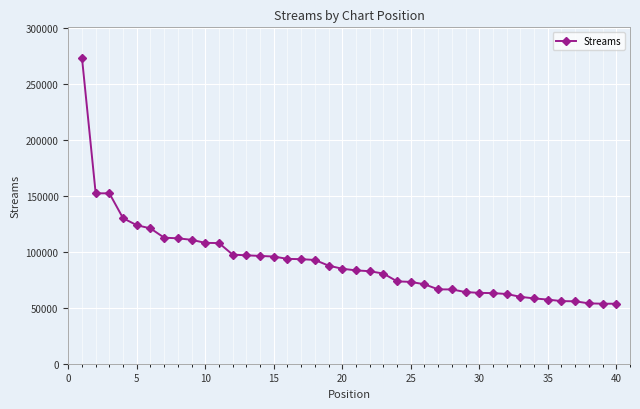

What is the difference between the second highest and second lowest values?

98579